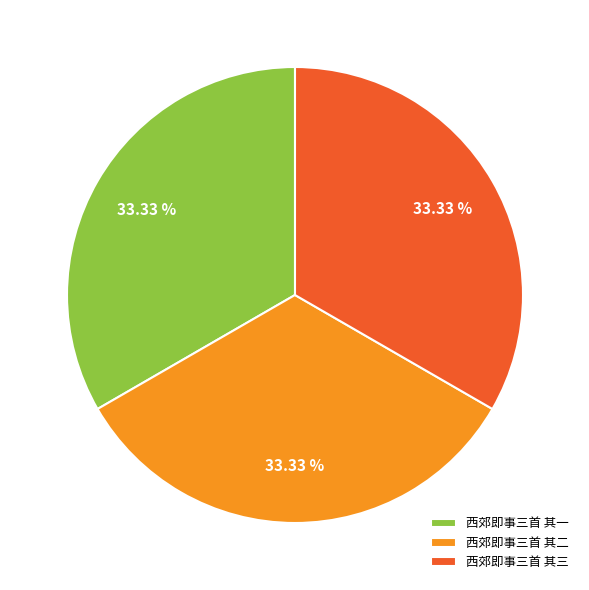

To the nearest percent, what portion does 西郊即事三首 其三 represent?

33%